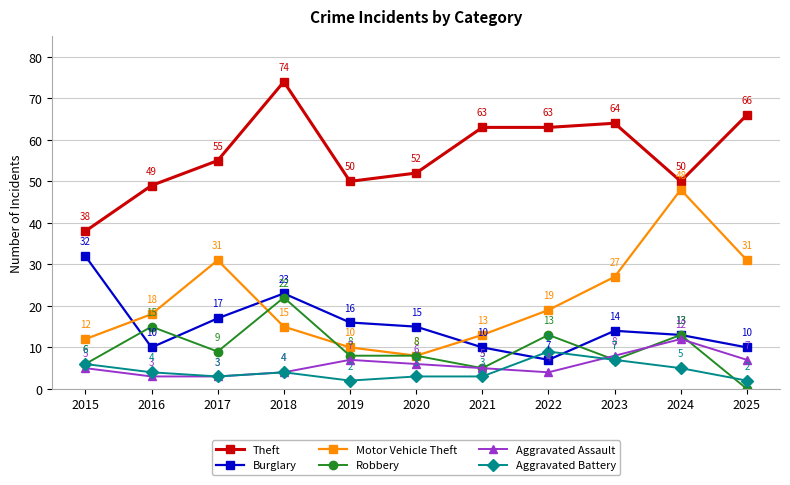

True or false: Aggravated Battery and Motor Vehicle Theft cross at least once.

False